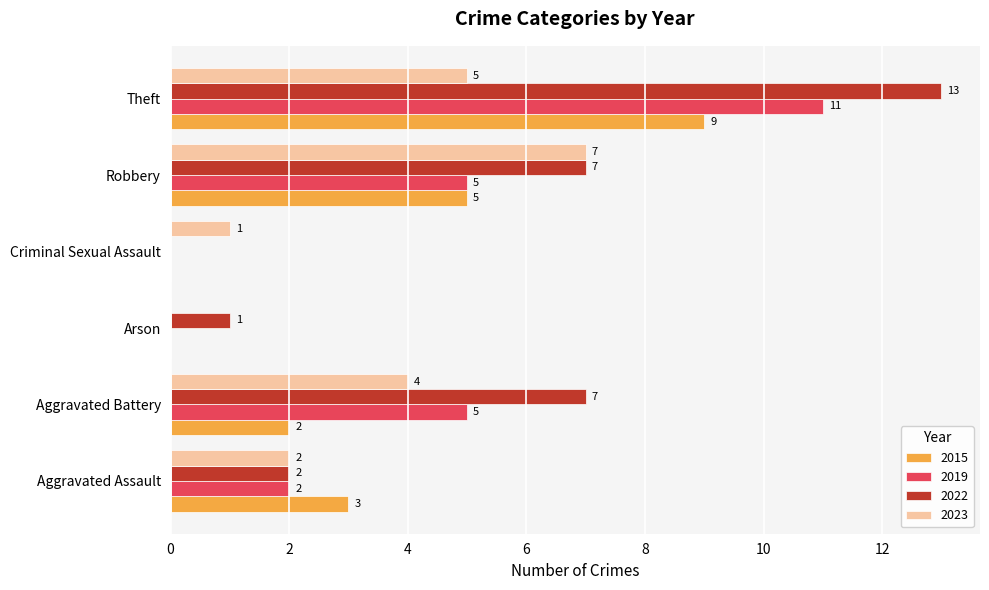

What is the sum of the 2022 values at Robbery and Theft?

20